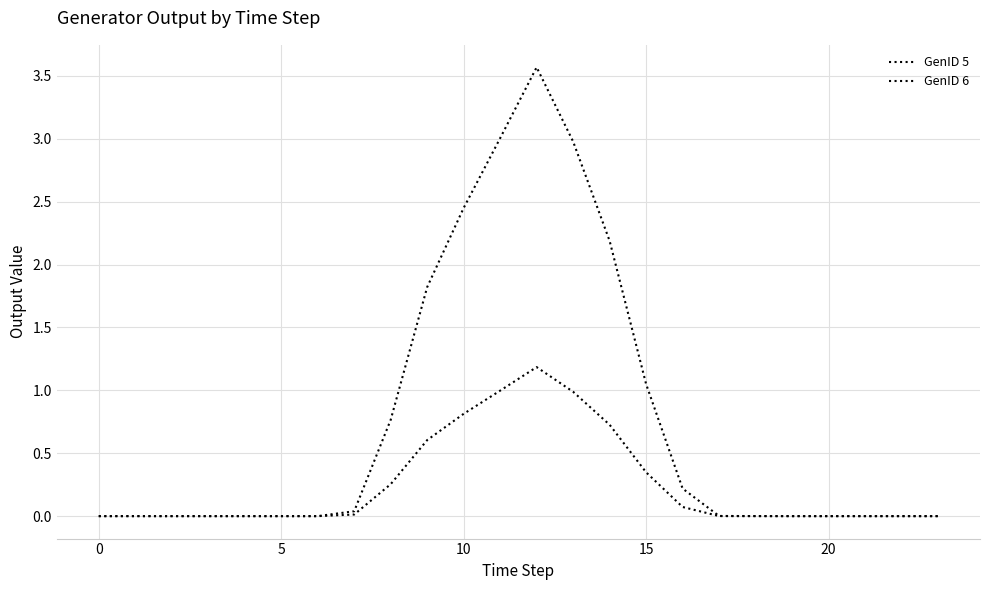

How many lines are shown in the chart?

2